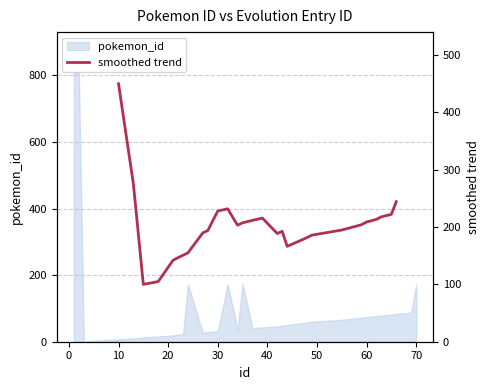

How many lines are shown in the chart?

1